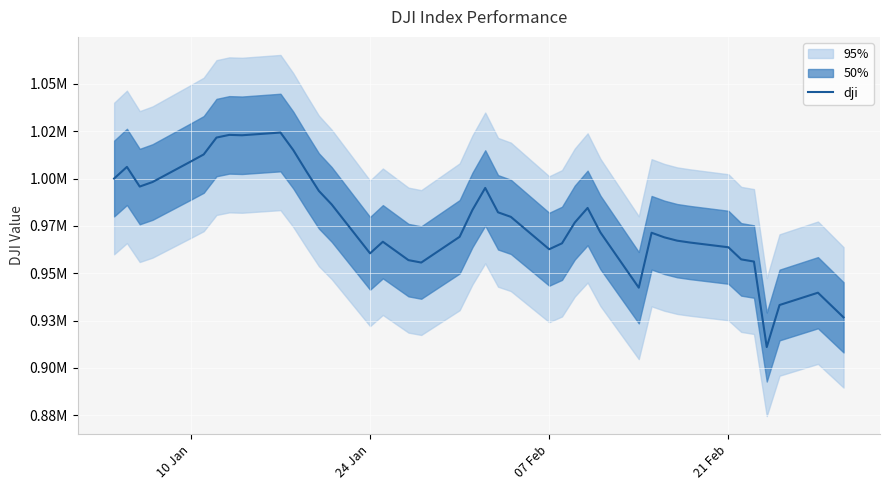

How many values exceed 976778?

20